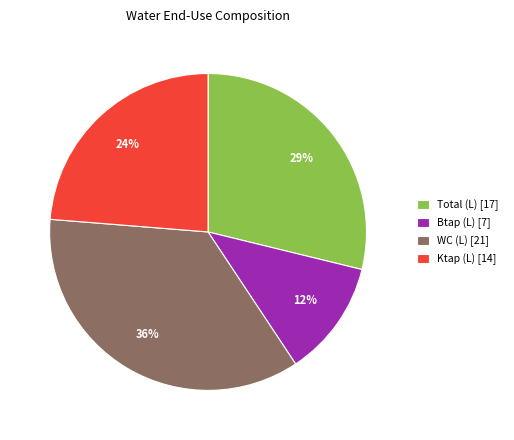

Is it true that WC (L) [21] is 36% of the pie?

True